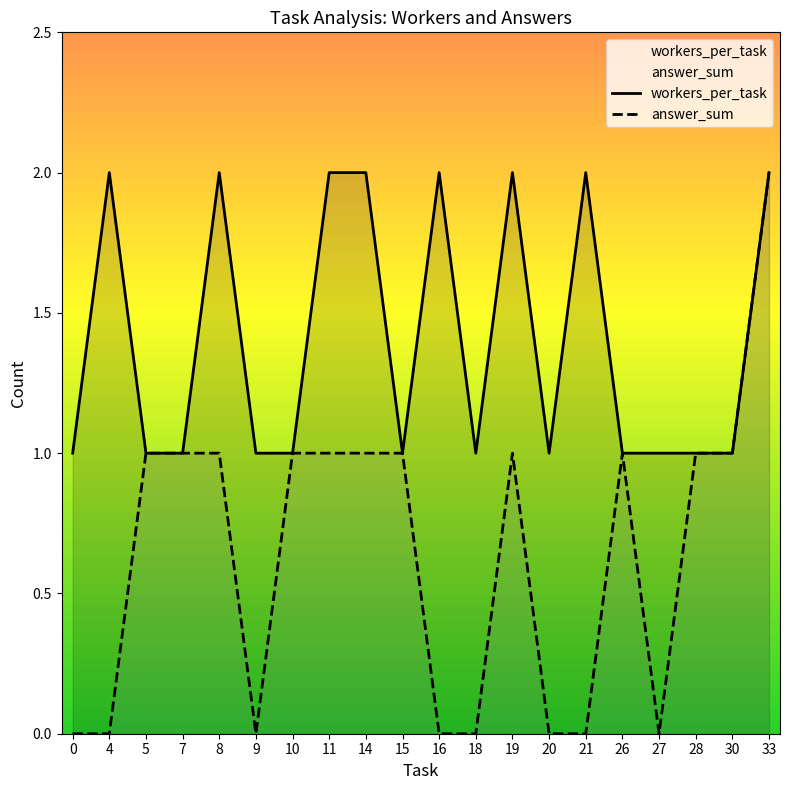

List the labels in order of workers_per_task value, largest first.

4, 8, 11, 14, 16, 19, 21, 33, 0, 5, 7, 9, 10, 15, 18, 20, 26, 27, 28, 30